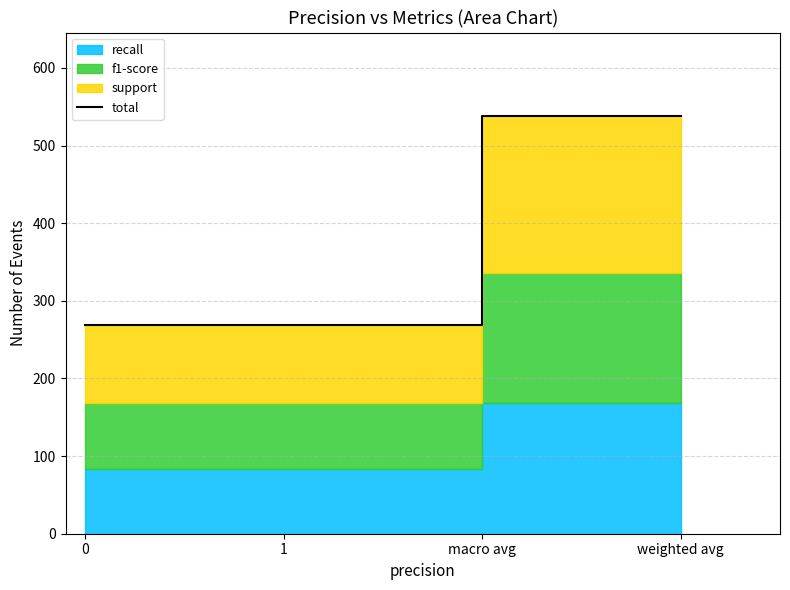

Reading left to right, transcribe all the data shown in this chart.

0=269	1=269	macro avg=538	weighted avg=538